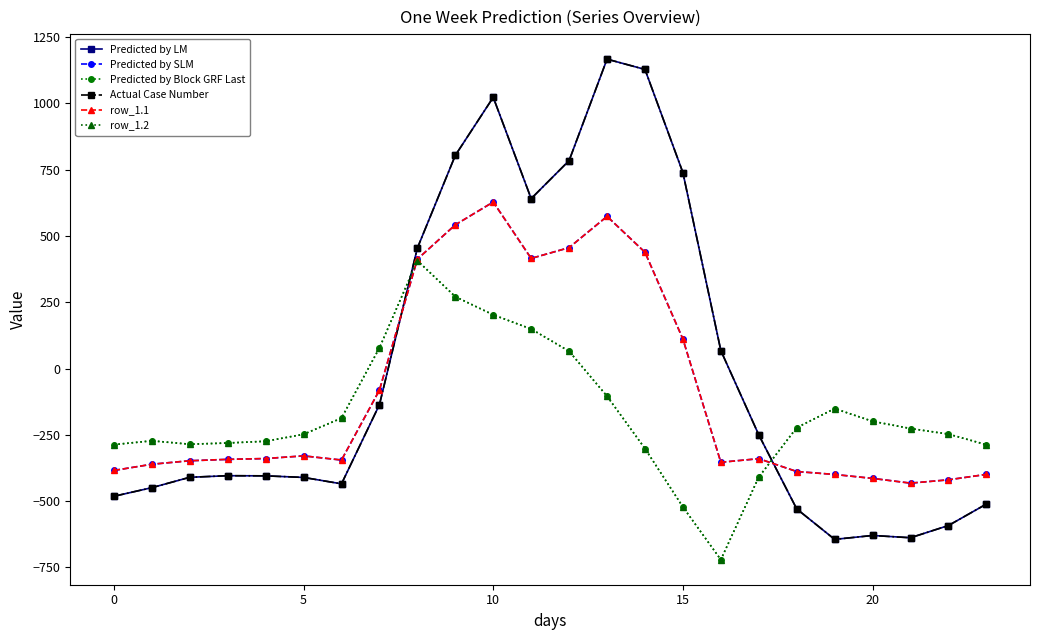

Is this an area chart (filled region under the line)?

No